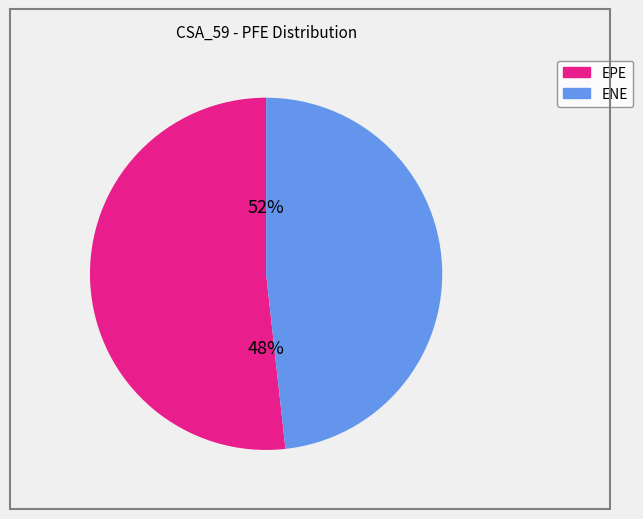

How many segments does this pie chart have?

2